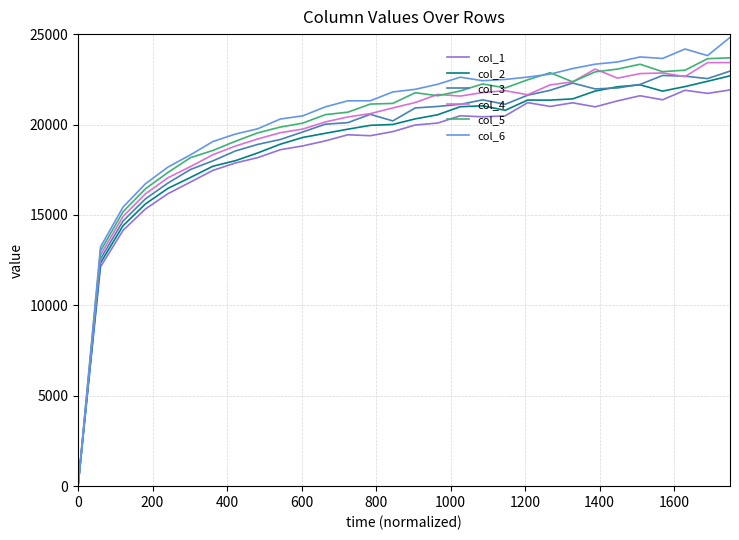

What is the maximum value shown in the chart?

24816.1